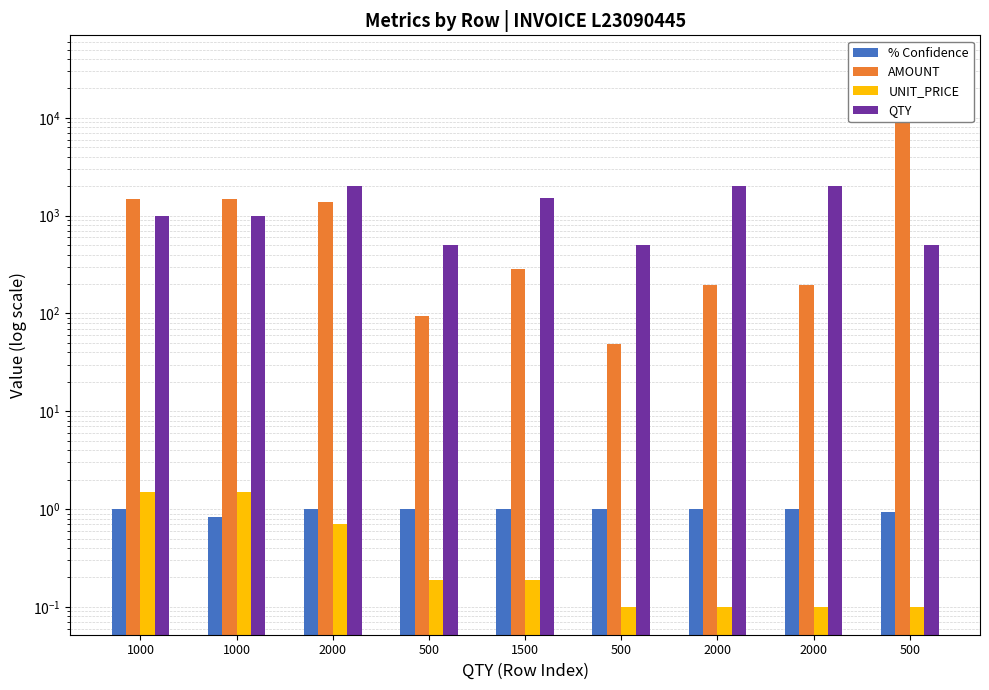

The UNIT_PRICE series shows 1.5 at 1000. True or false?

True